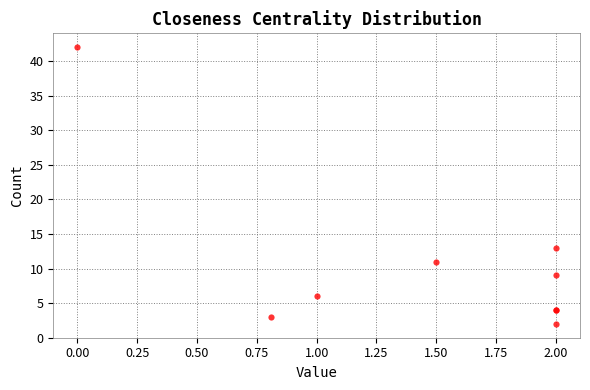

What Y value in the scatter plot is closest to 22?

13